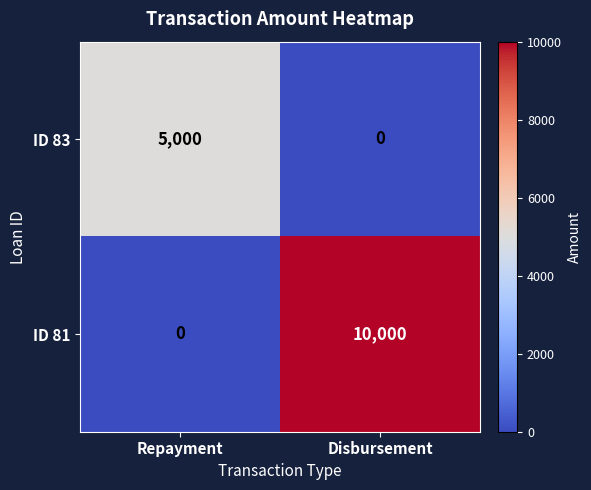

What is the spread (max minus min) of values at Repayment?

5000